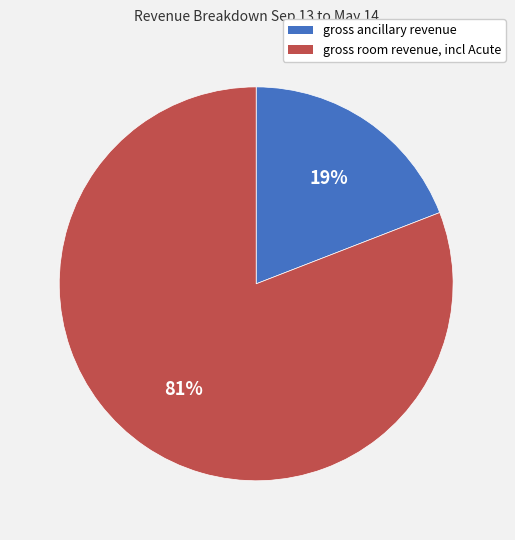

What percentage is the gross ancillary revenue slice, to the nearest percent?

19%